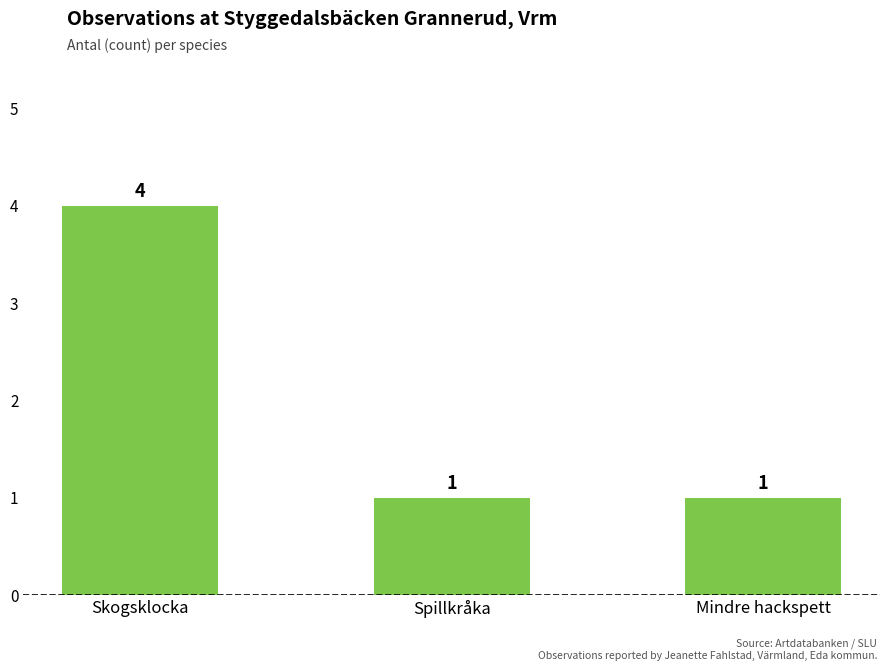

Reading left to right, transcribe all the data shown in this chart.

4	1	1